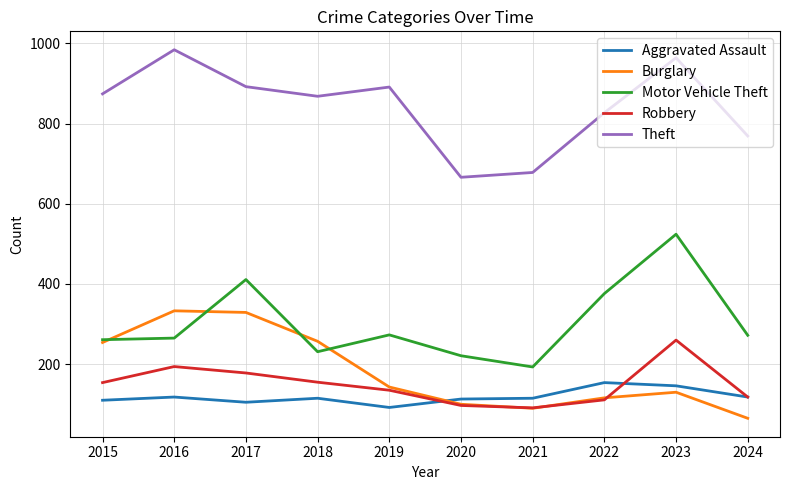

Which series has the largest total across all categories?

Theft